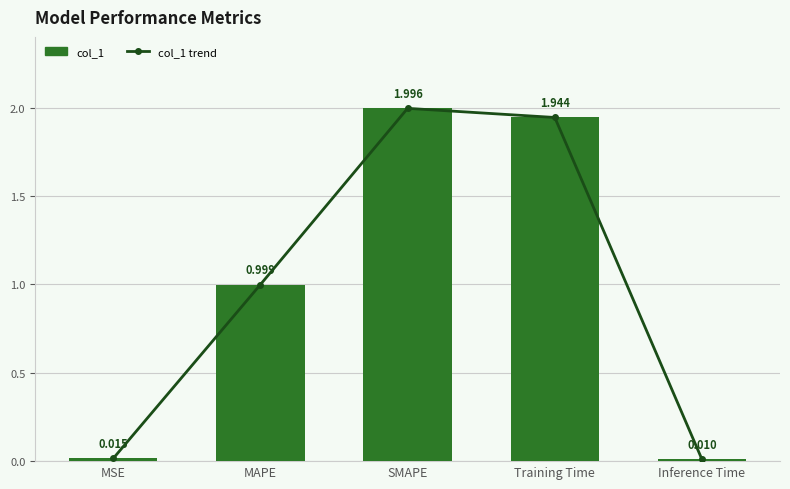

Which series has the largest total across all categories?

col_1 trend